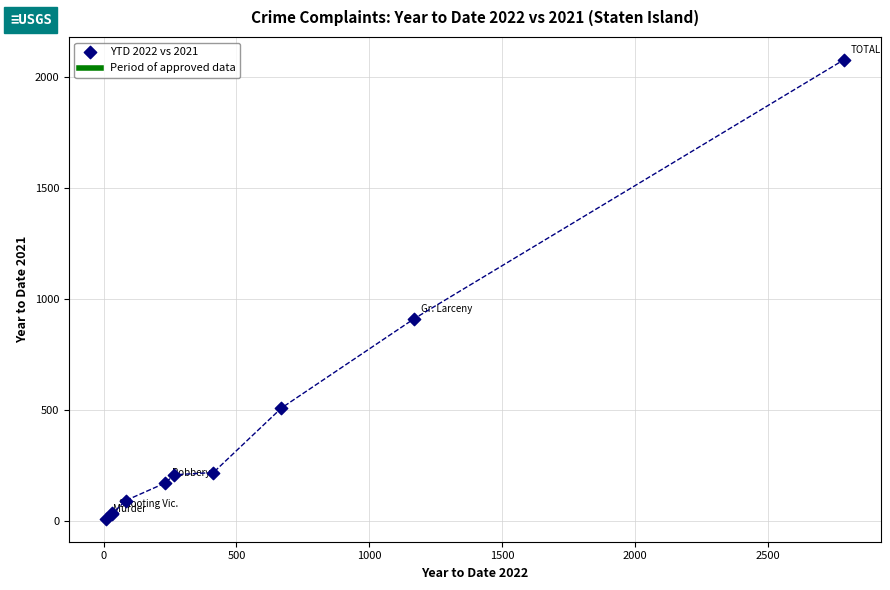

What Y value in the scatter plot is closest to 1044?

912